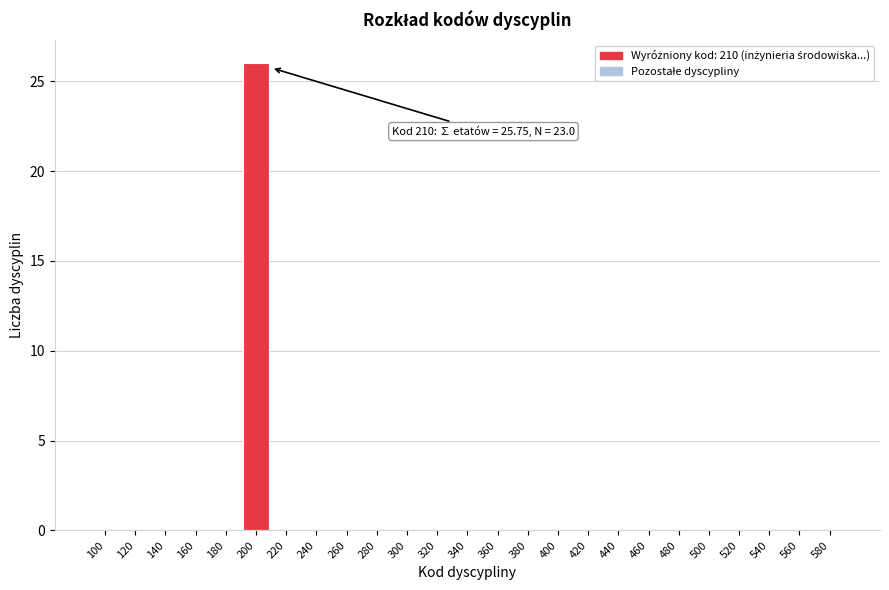

Reading left to right, extract all data points from this chart.

100=0	120=0	140=0	160=0	180=0	200=26	220=0	240=0	260=0	280=0	300=0	320=0	340=0	360=0	380=0	400=0	420=0	440=0	460=0	480=0	500=0	520=0	540=0	560=0	580=0